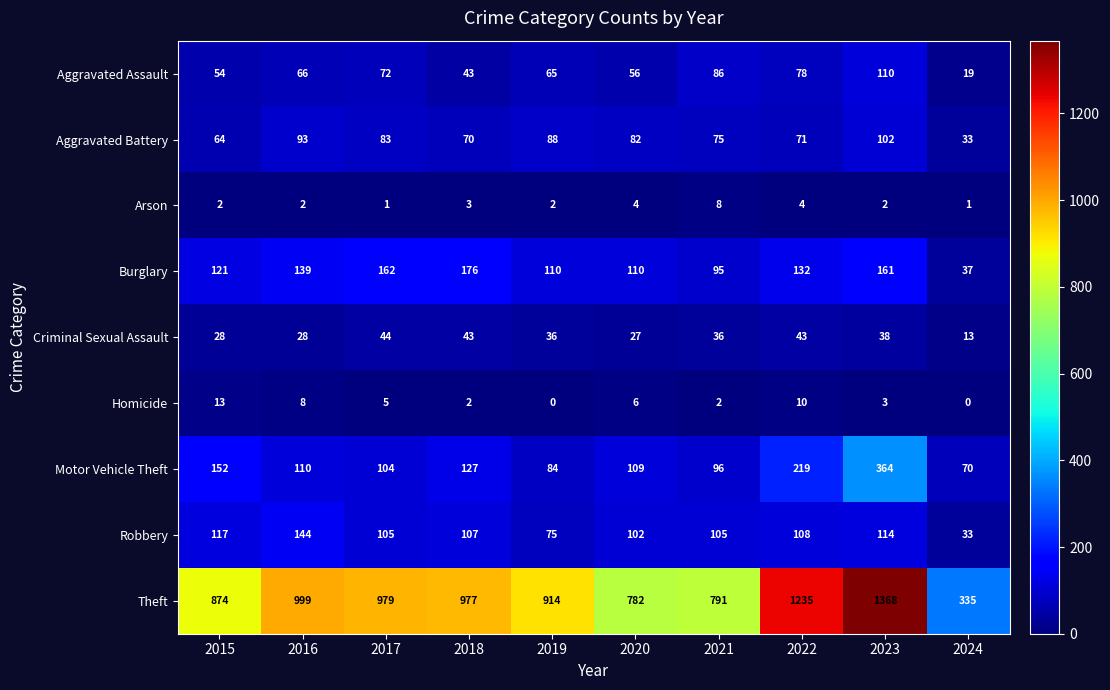

At which label does Homicide first exceed 5?

2015